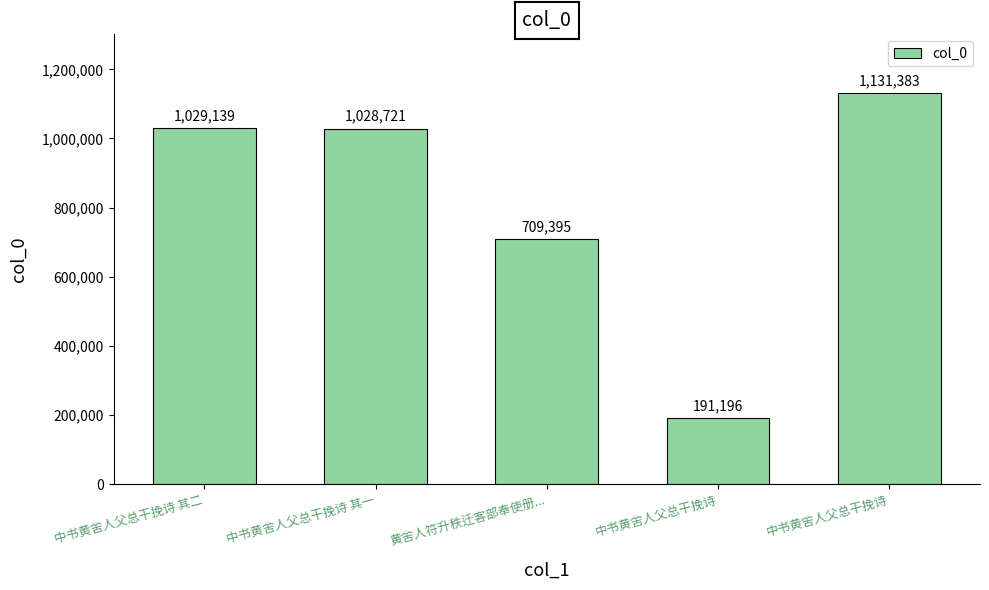

The value at 中书黄舍人父总干挽诗 其一 is 1028721. True or false?

True